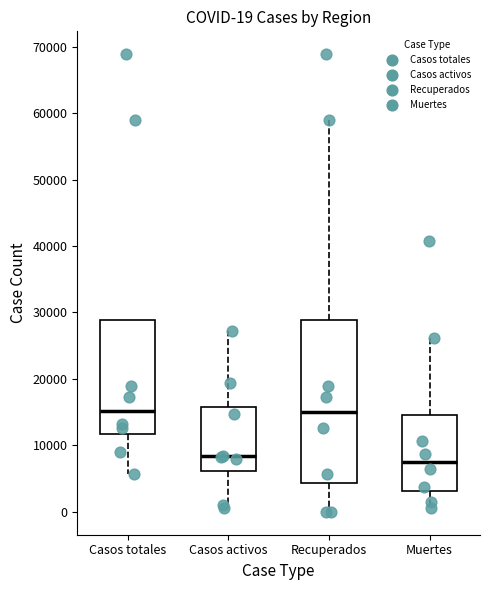

Which box is the tallest, from its lower edge to its upper edge?

Recuperados